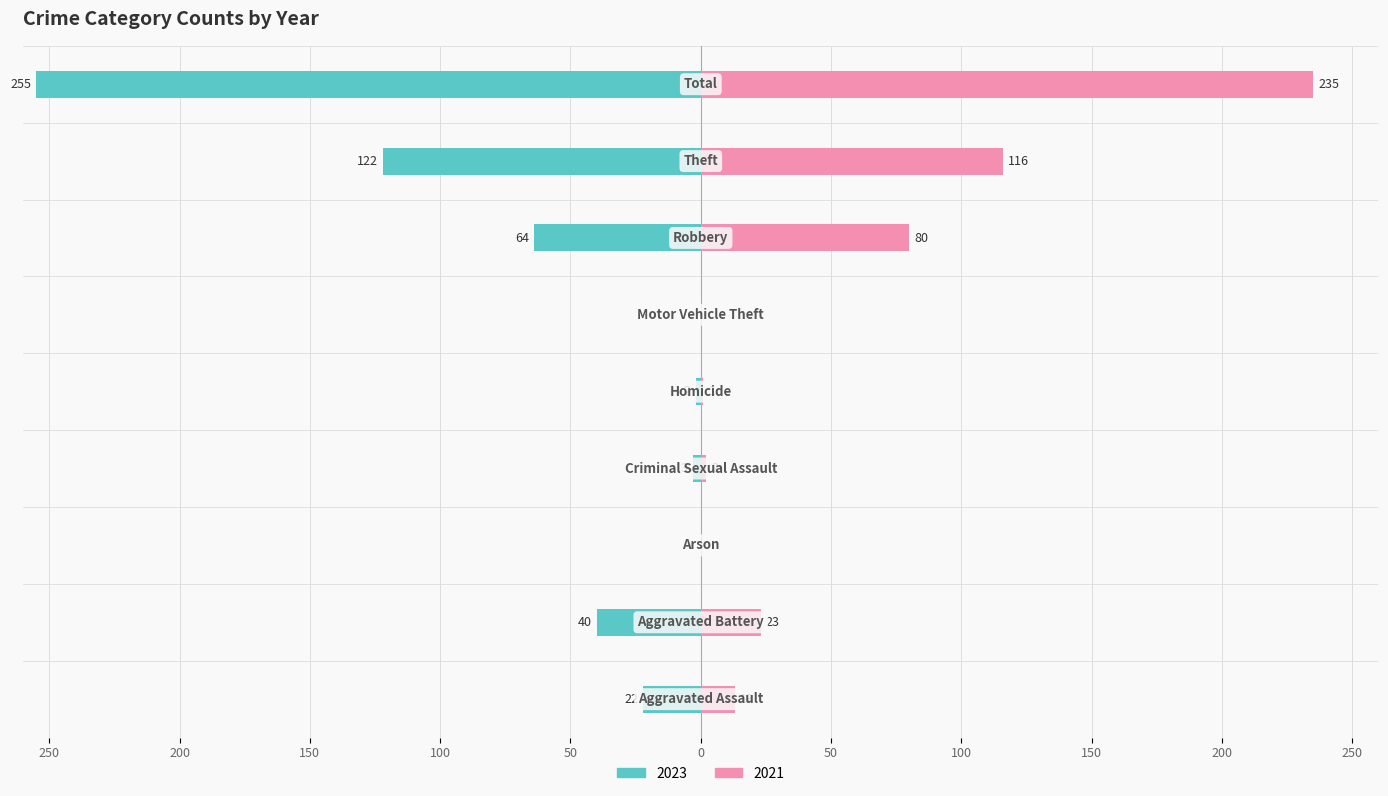

What are all the series names shown in the legend?

Left (2023), Right (2021)